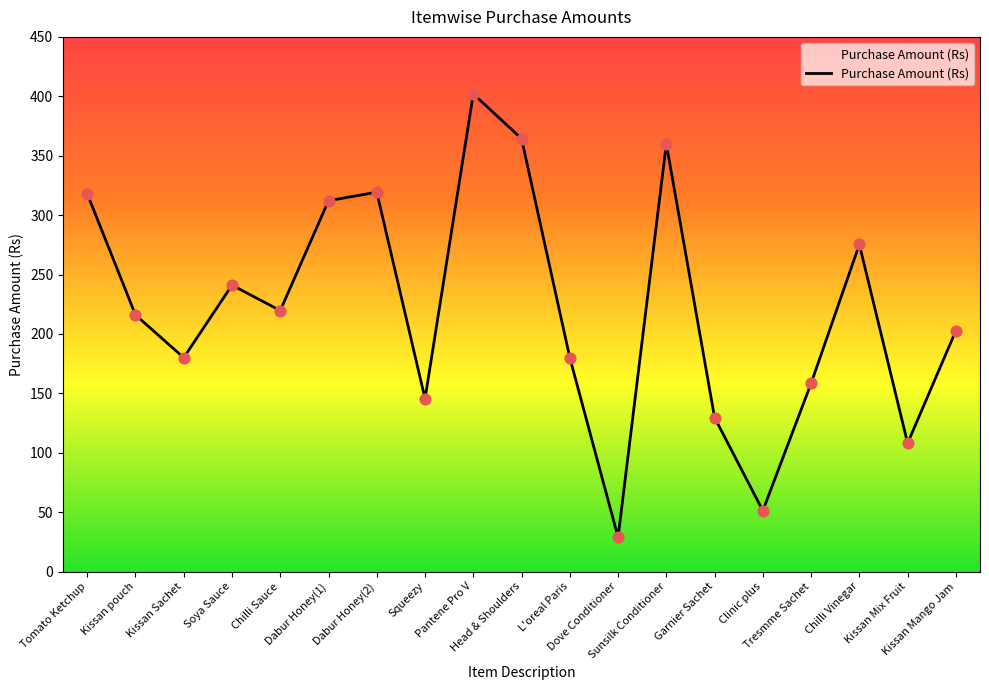

Which has a higher value, Kissan Sachet or Dabur Honey(1)?

Dabur Honey(1)